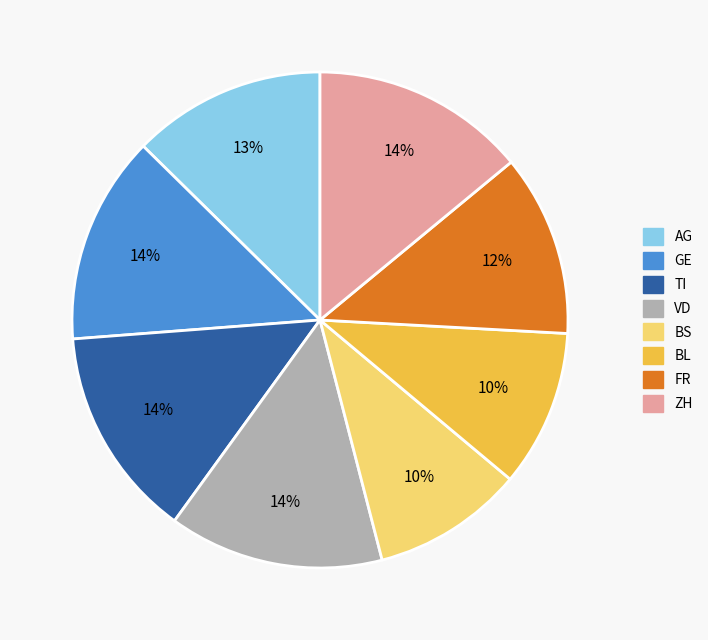

How many slices are in this pie chart?

8